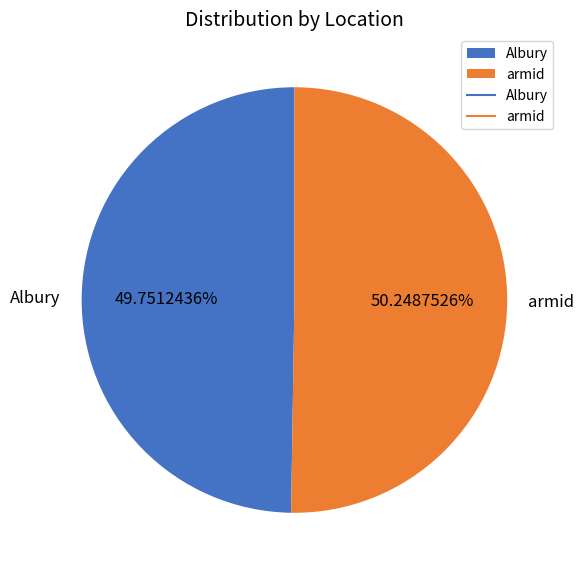

Count the number of slices in the pie.

2